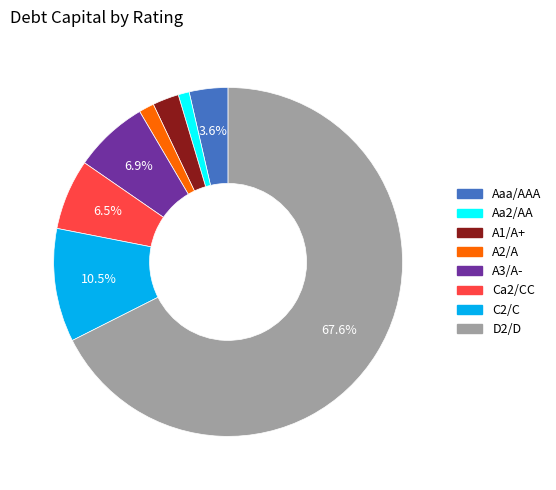

To the nearest percent, what is the combined percentage of Ca2/CC and D2/D?

74%